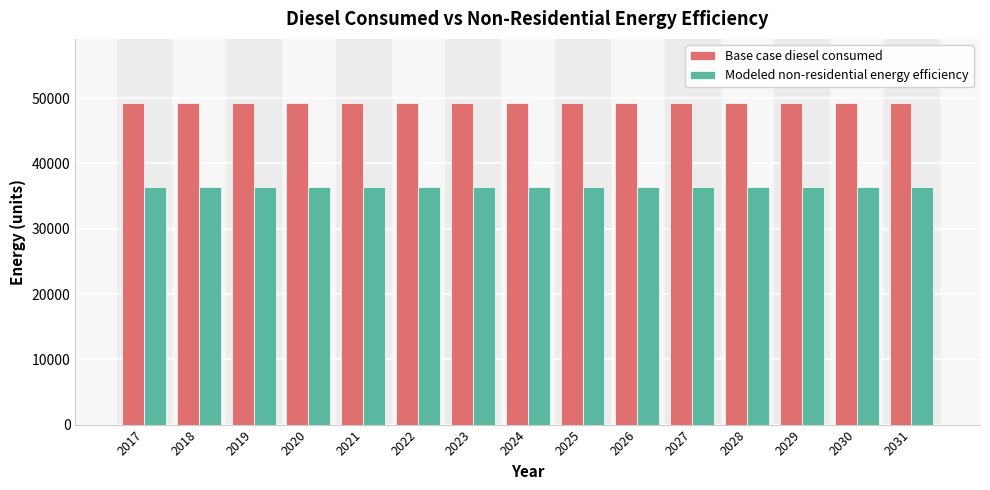

Which series has the largest total across all categories?

Base case diesel consumed